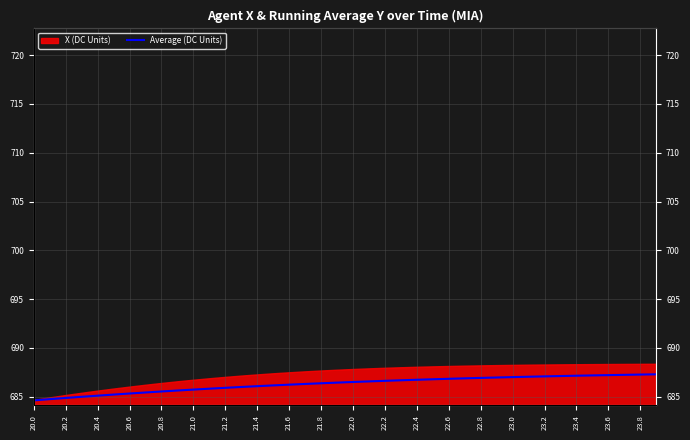

Approximately how many times larger is the value at 39 compared to 22.4?

1.0